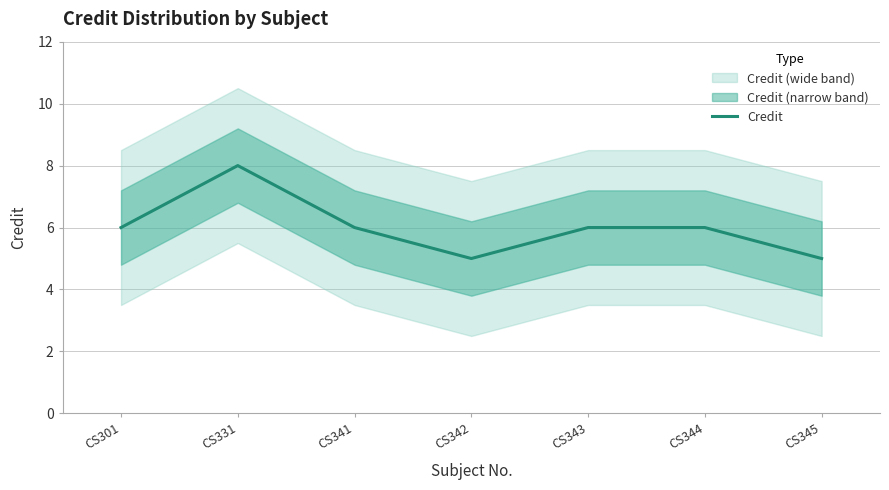

How many values are between 5 and 6?

6